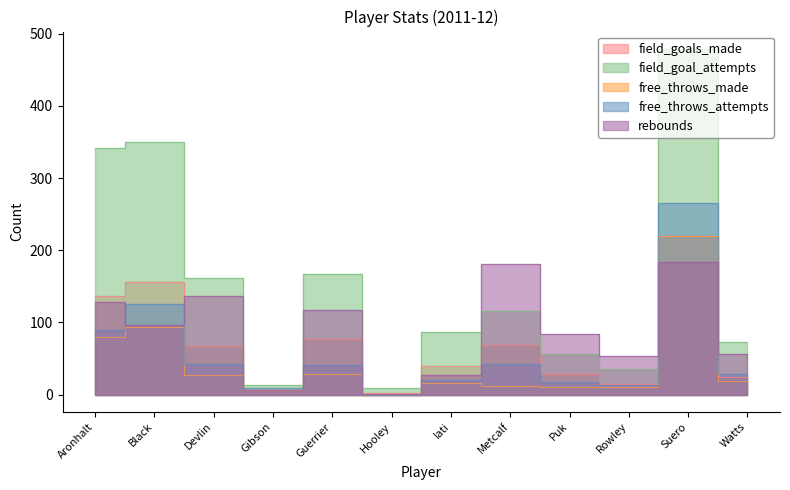

What is the minimum value for field_goals_made?

2